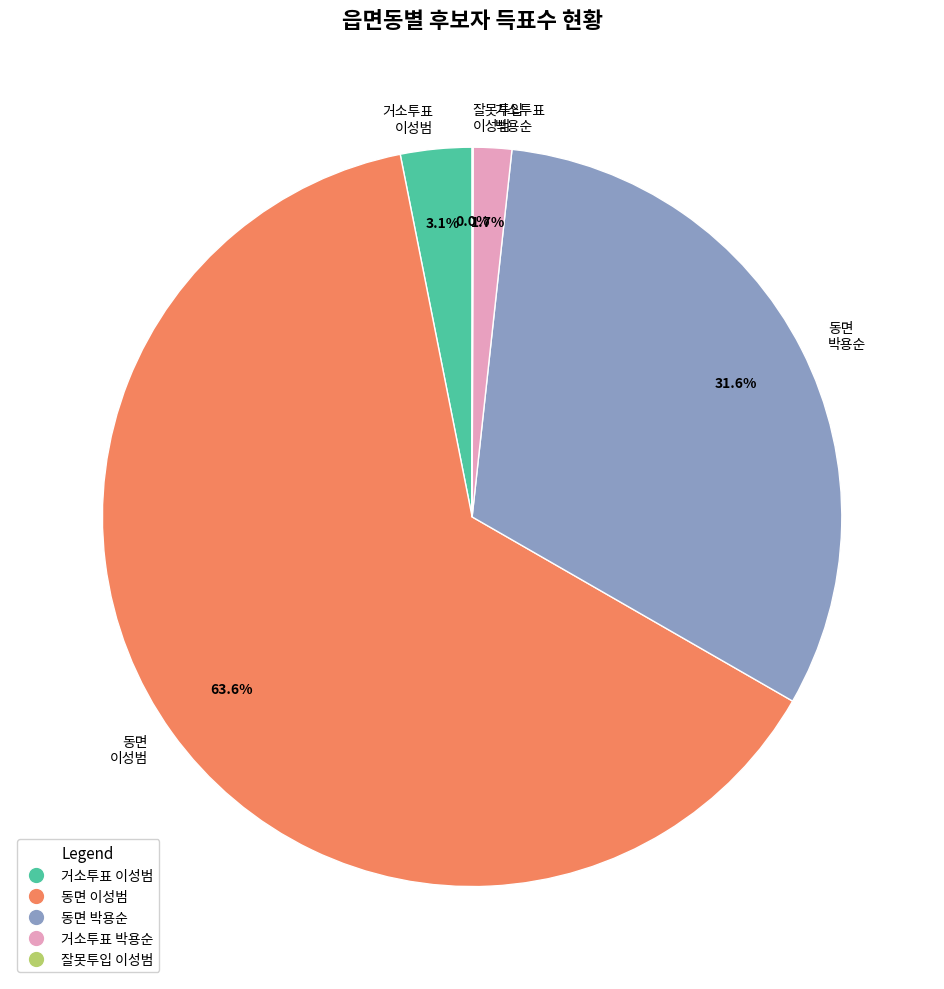

Approximately how many times larger is the value at 동면 이성범 compared to 동면 박용순?

2.0